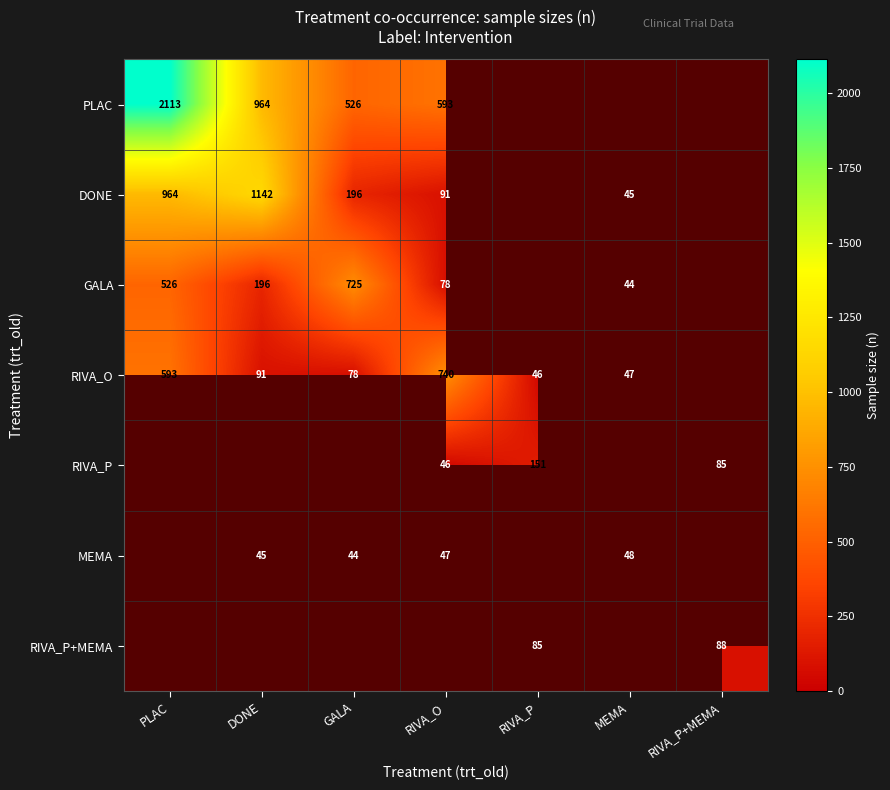

Is it true that RIVA_P equals 48 at RIVA_P+MEMA?

False